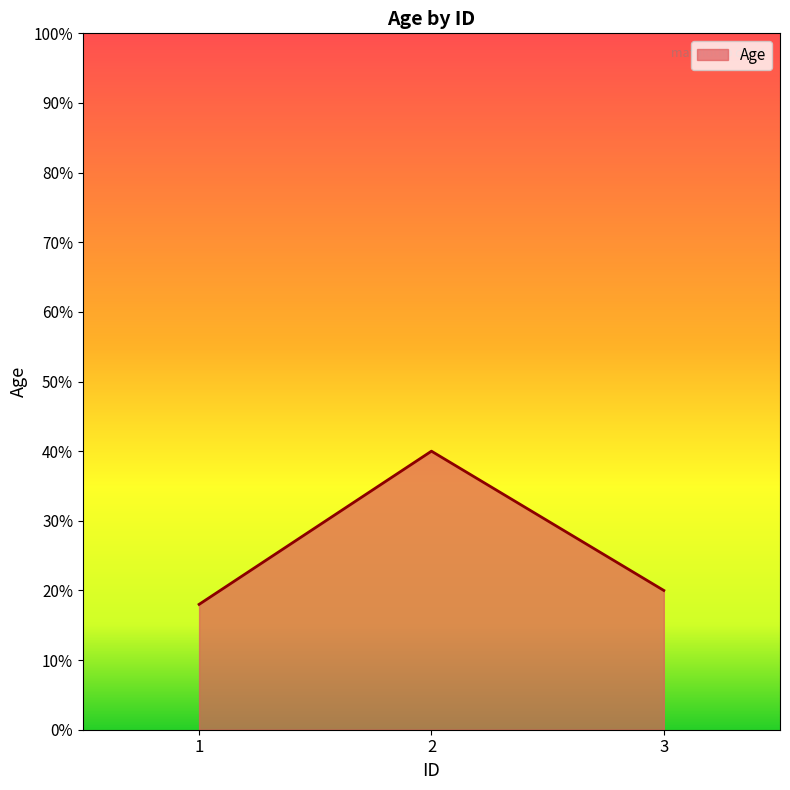

Rank the categories by value from lowest to highest.

1, 3, 2